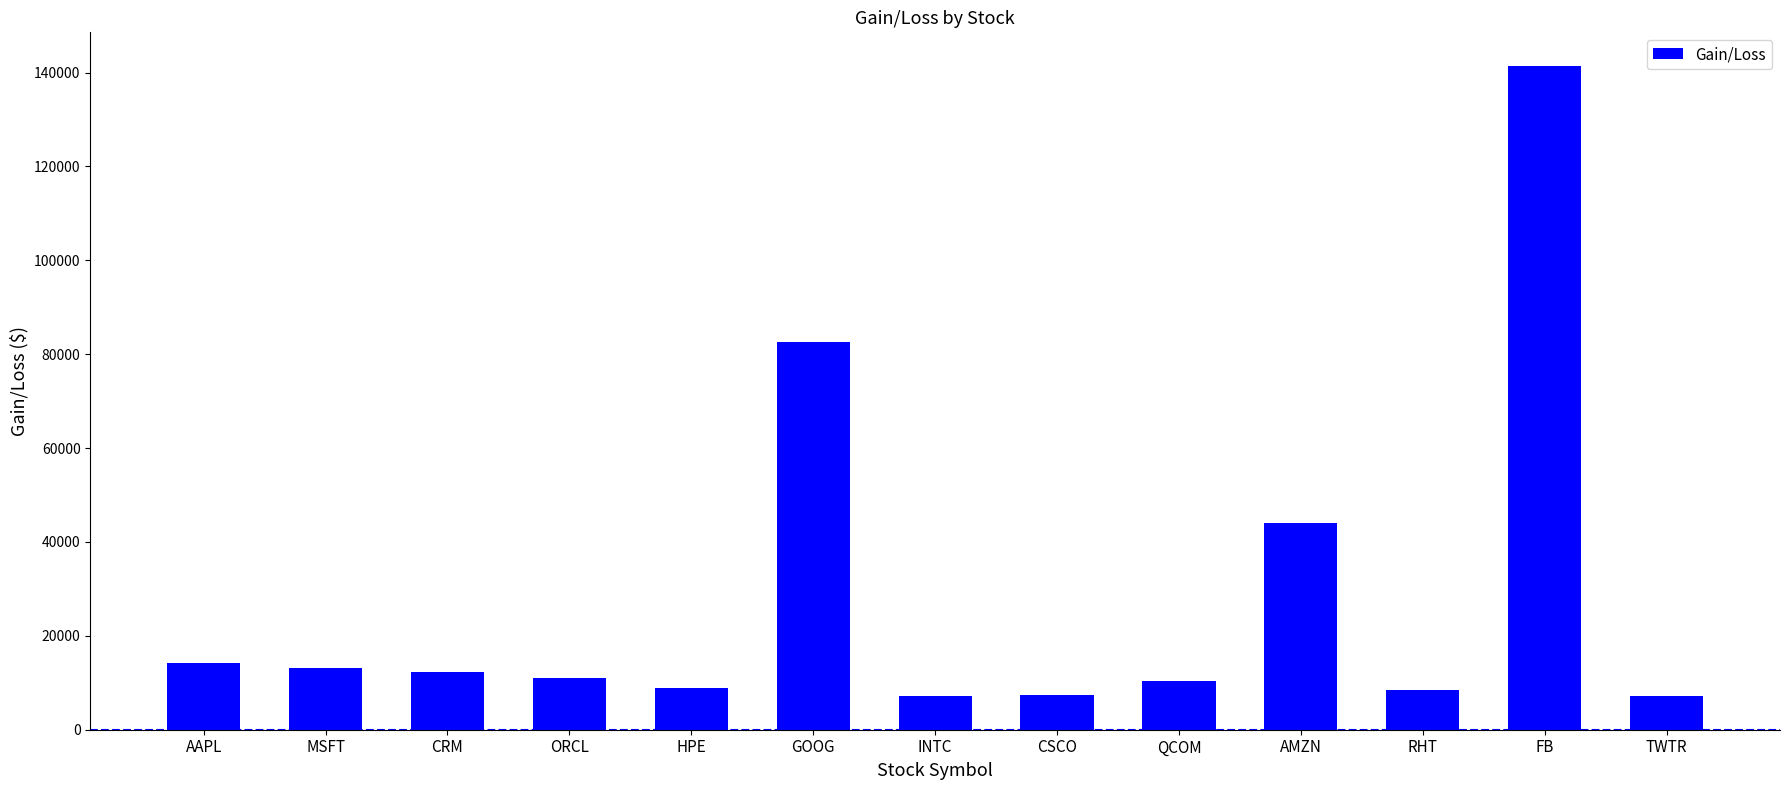

Approximately how many times larger is the value at AMZN compared to HPE?

5.0